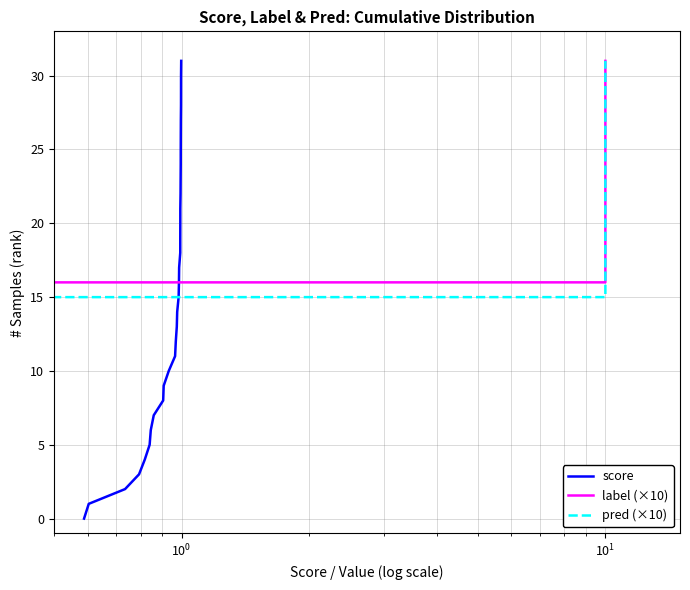

How many data points in label (×10) are less than 16?

16